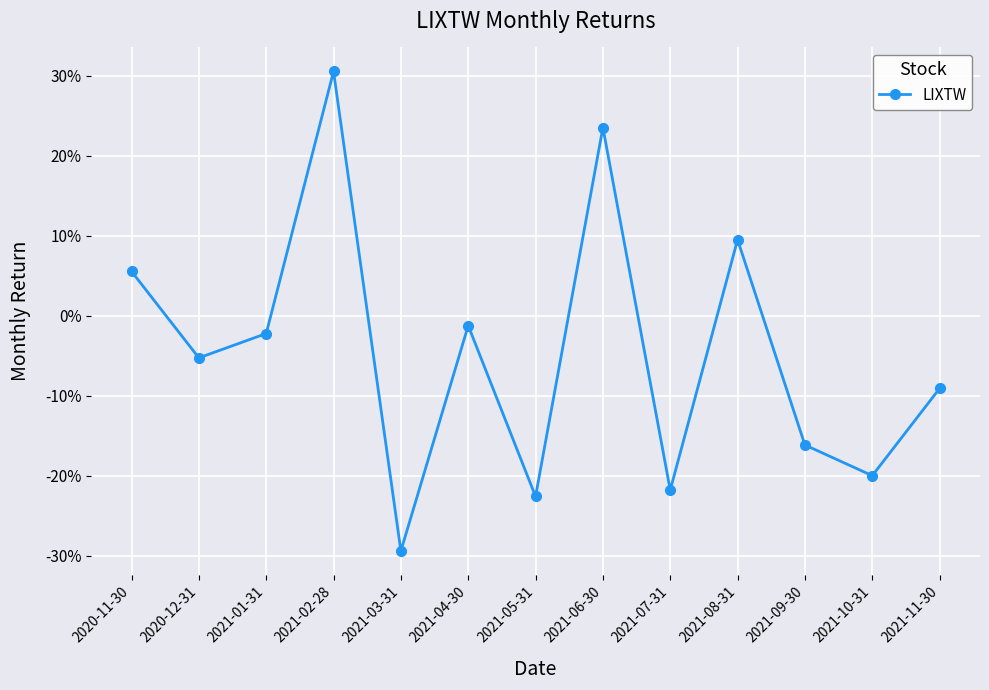

At which label does the data first exceed 0?

2020-11-30